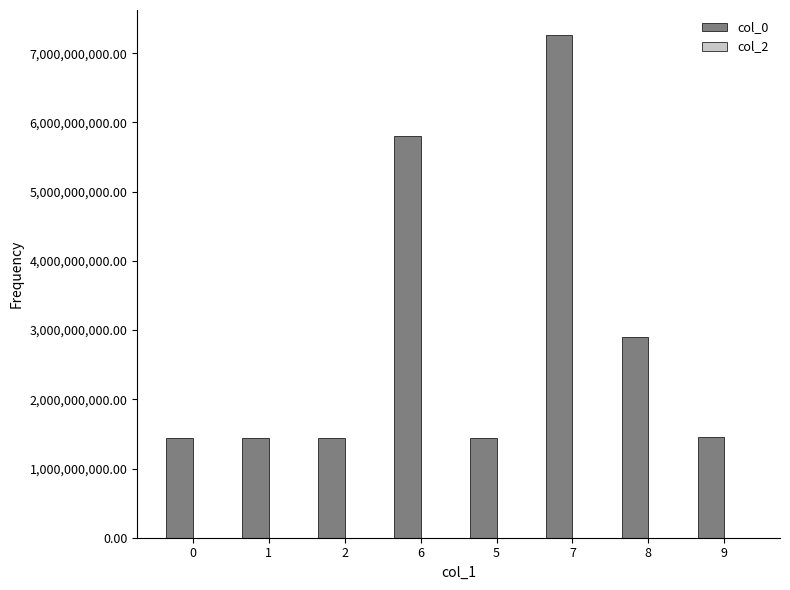

Is it true that the value at 8 is 2906909121?

True